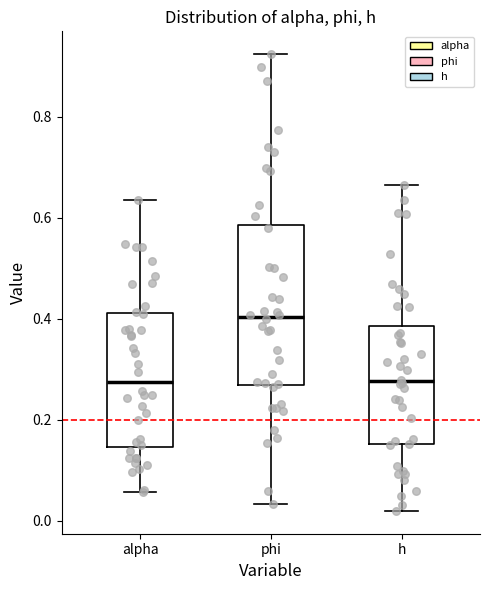

Comparing the boxes themselves (not the whiskers), which one is the tallest?

phi